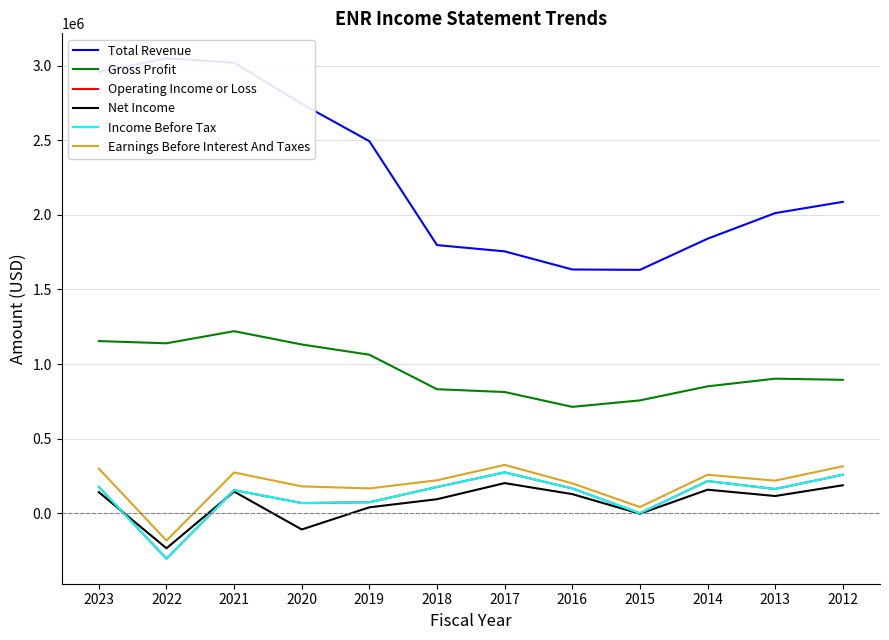

True or false: Total Revenue and Income Before Tax cross at least once.

False